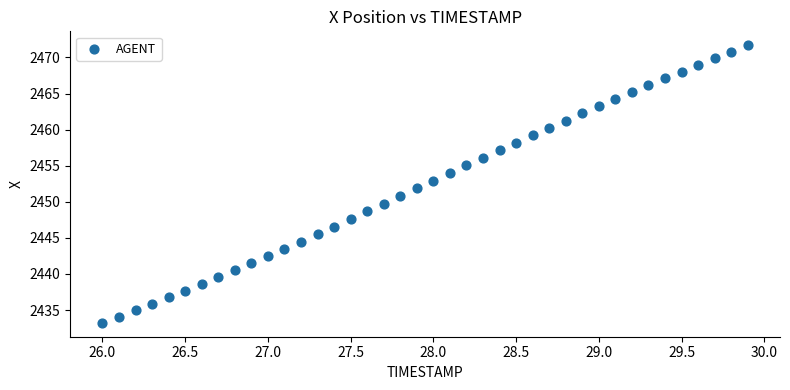

What is the range of X values (max minus min)?

3.9